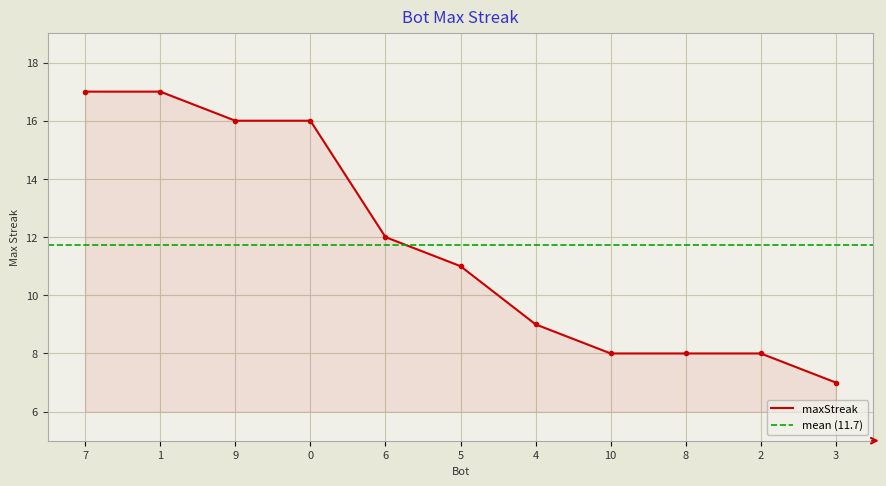

What is the approximate value at 8, to the nearest 5?

10